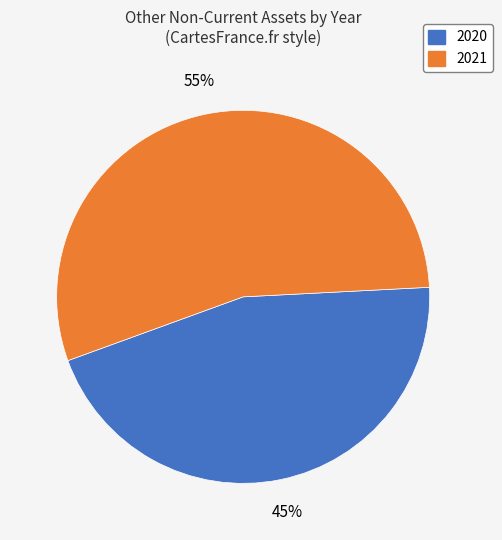

Is it true that 2021 is 65% of the pie?

False